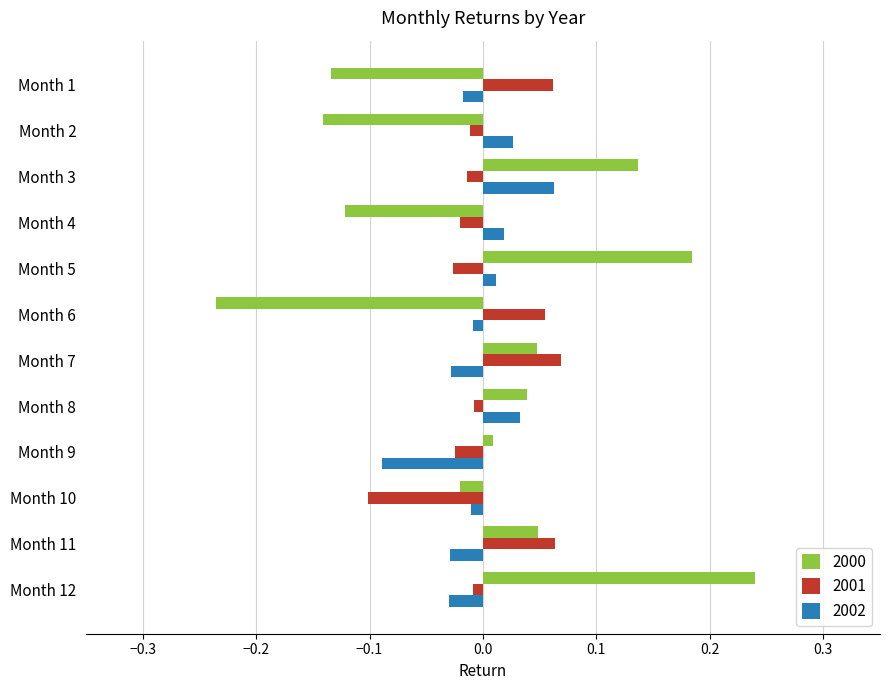

Is the value of 2000 at Month 9 greater than the value of 2001 at Month 12?

Yes